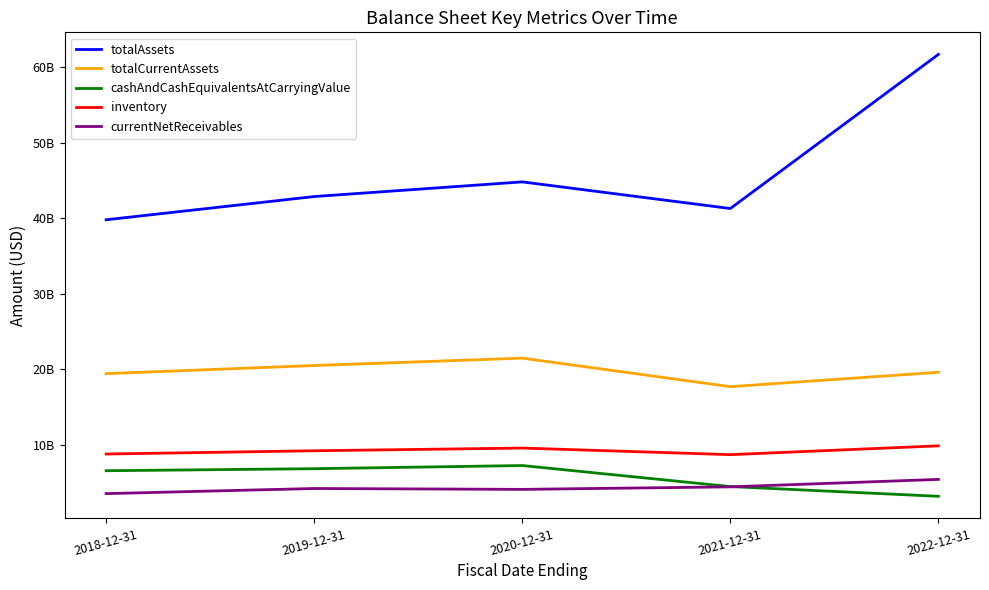

Between 2018-12-31 and 2021-12-31, which series saw the biggest shift?

cashAndCashEquivalentsAtCarryingValue